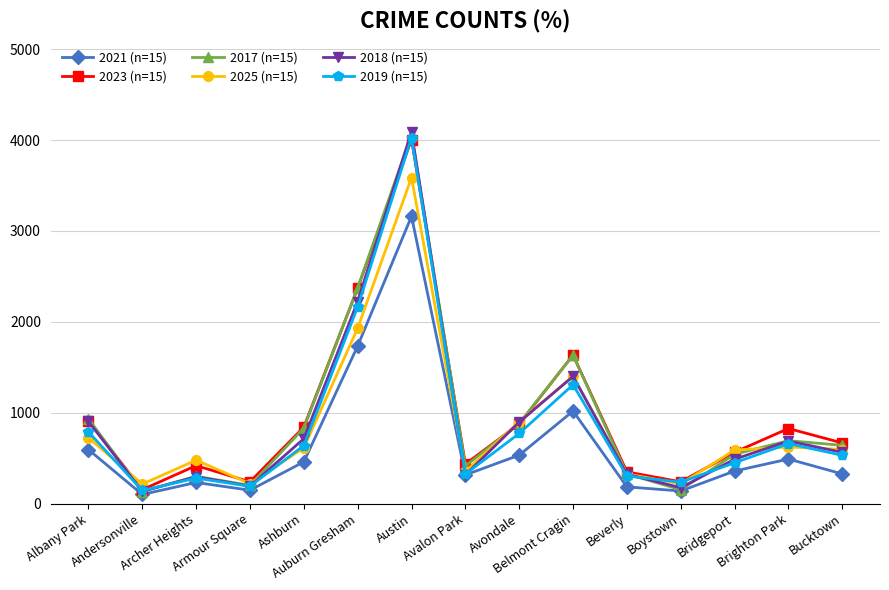

Is it true that 2023 (n=15) equals 532 at Avondale?

False